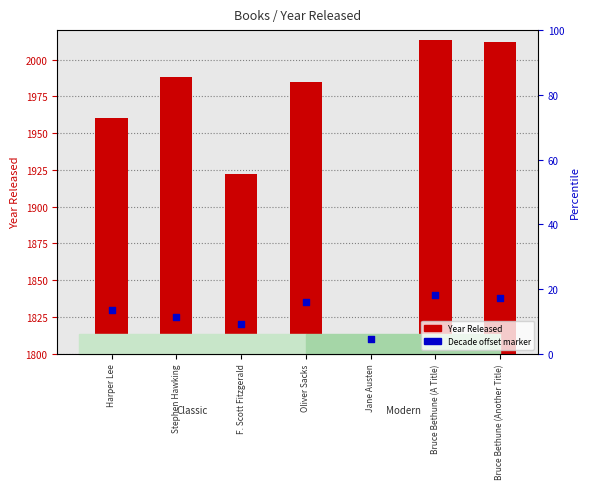

At which category is the sum across all series the highest?

Bruce Bethune (A Title)